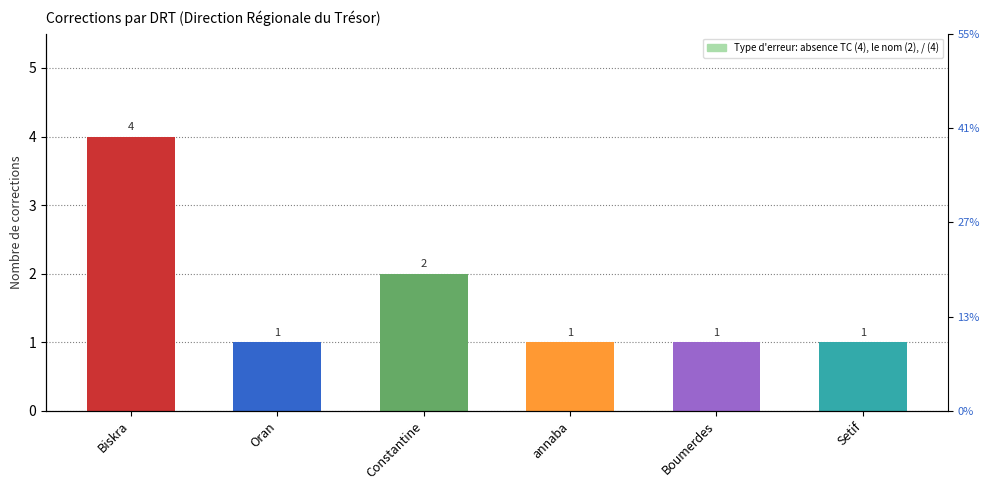

Which has a higher value, Constantine or Biskra?

Biskra